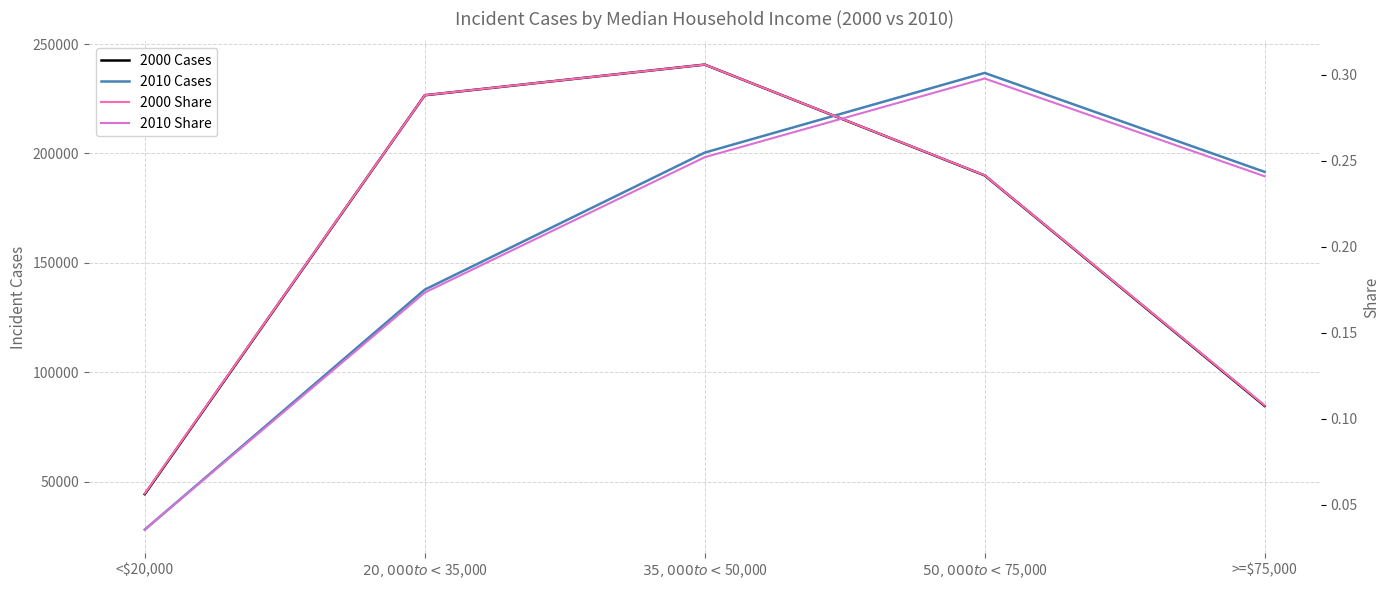

Rank the series by their maximum value, from highest to lowest.

2000 Cases, 2010 Cases, 2000 Share, 2010 Share